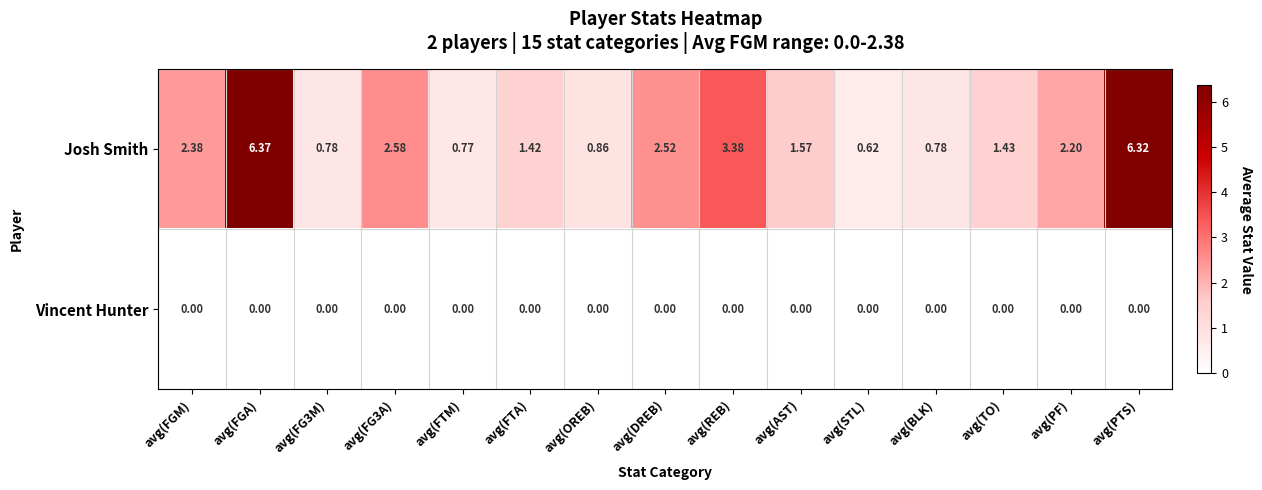

At which category is the sum across all series the highest?

avg(FGA)